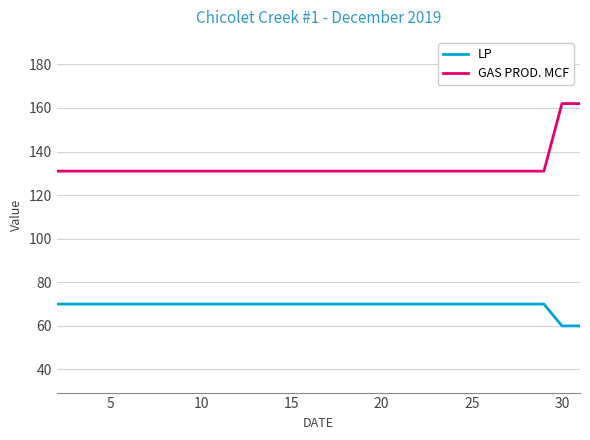

What is the average value of the GAS PROD. MCF series?

133